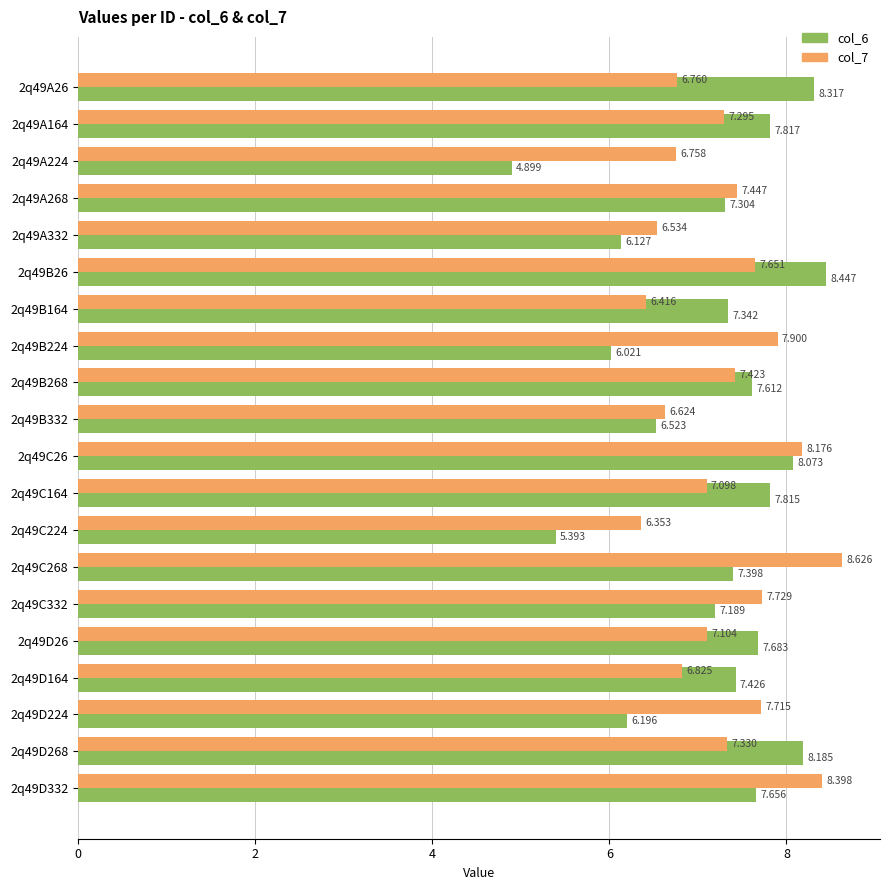

How many distinct data groups are displayed?

3